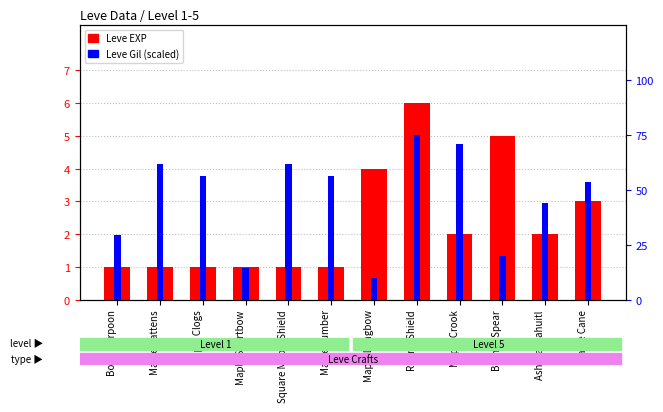

Where is Leve EXP nearest to the value 3?

Maple Cane